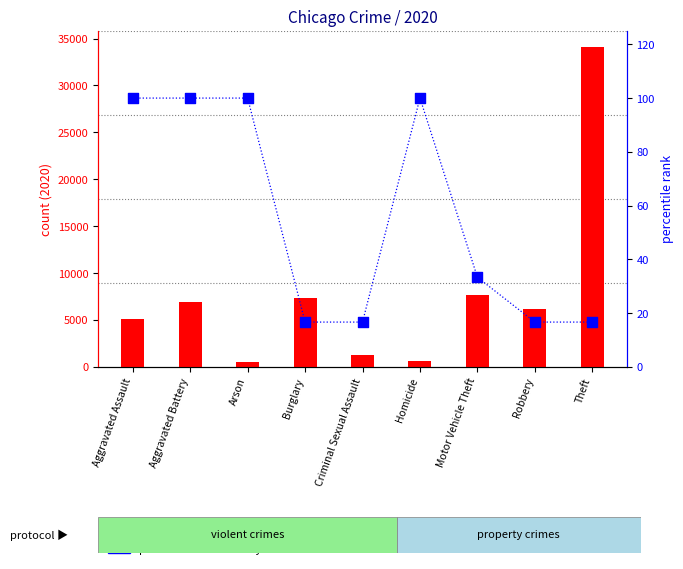

Which series contains the lowest Y value?

percentile rank within year